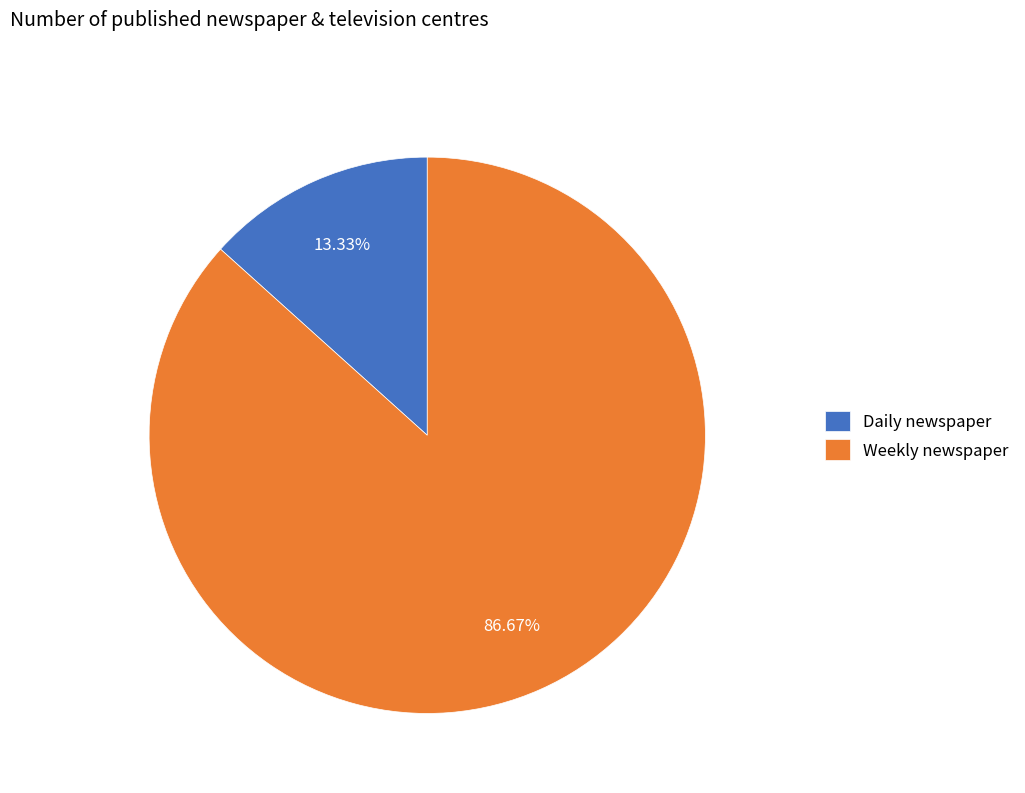

Which category has the smallest portion of the pie?

Daily newspaper